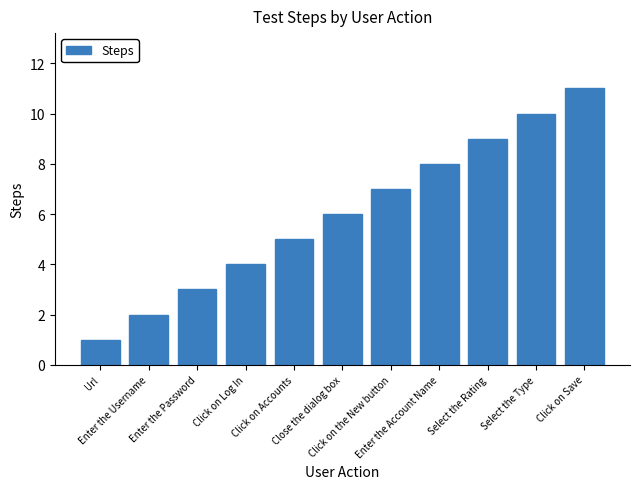

Reading left to right, list all the values displayed in this chart.

Url=1	Enter the Username=2	Enter the Password=3	Click on Log In=4	Click on Accounts=5	Close the dialog box=6	Click on the New button=7	Enter the Account Name=8	Select the Rating=9	Select the Type=10	Click on Save=11